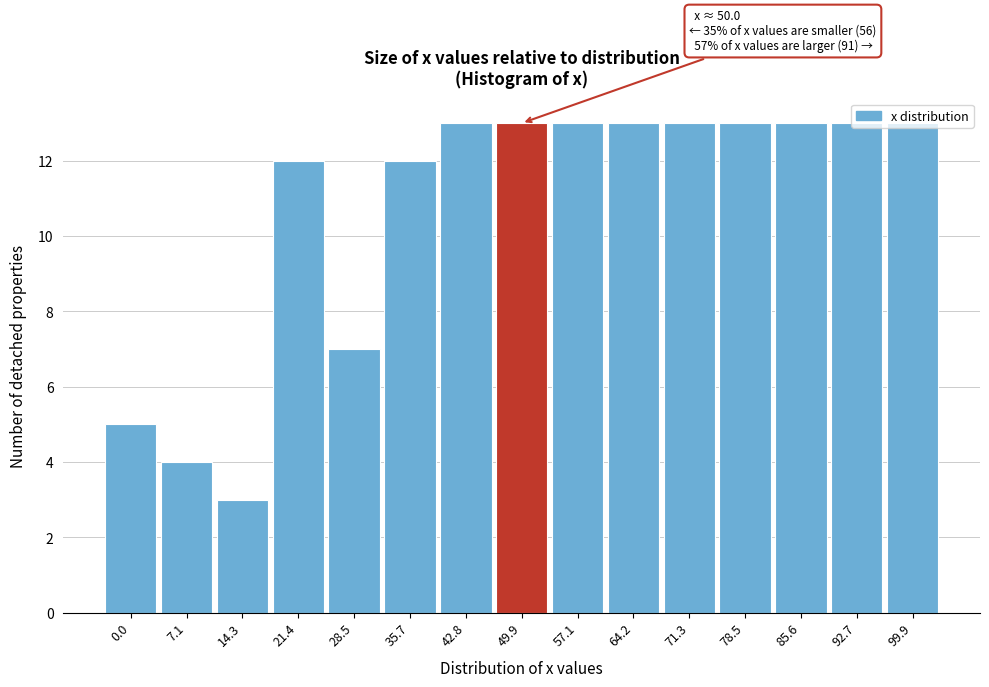

True or false: the data shows 18 at 42.8.

False